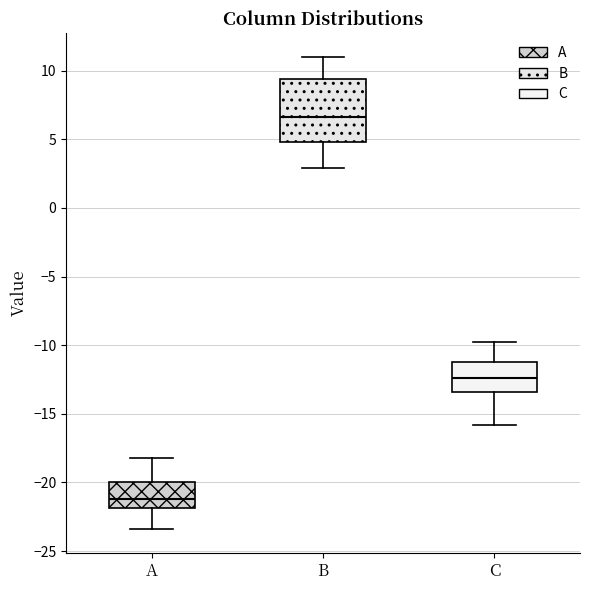

Reading left to right, read every box against the y-axis: the position of its median line, the range the box covers, and the ends of its whiskers. The values are not printed on the chart, so give them approximately, as read against the axis.

A: median -21.0, box -22.0 to -20.0, whiskers -23.5 to -18.0
B: median 6.5, box 5.0 to 9.5, whiskers 3.0 to 11.0
C: median -12.5, box -13.5 to -11.0, whiskers -16.0 to -10.0